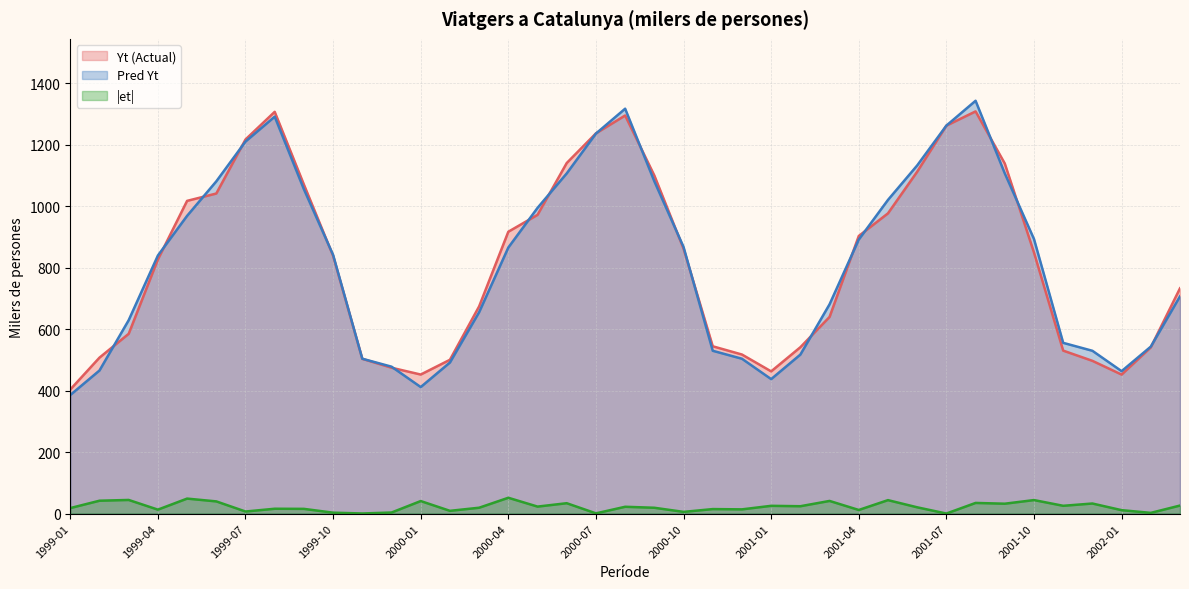

The |et| series shows 24.3 at 1999-08. True or false?

False